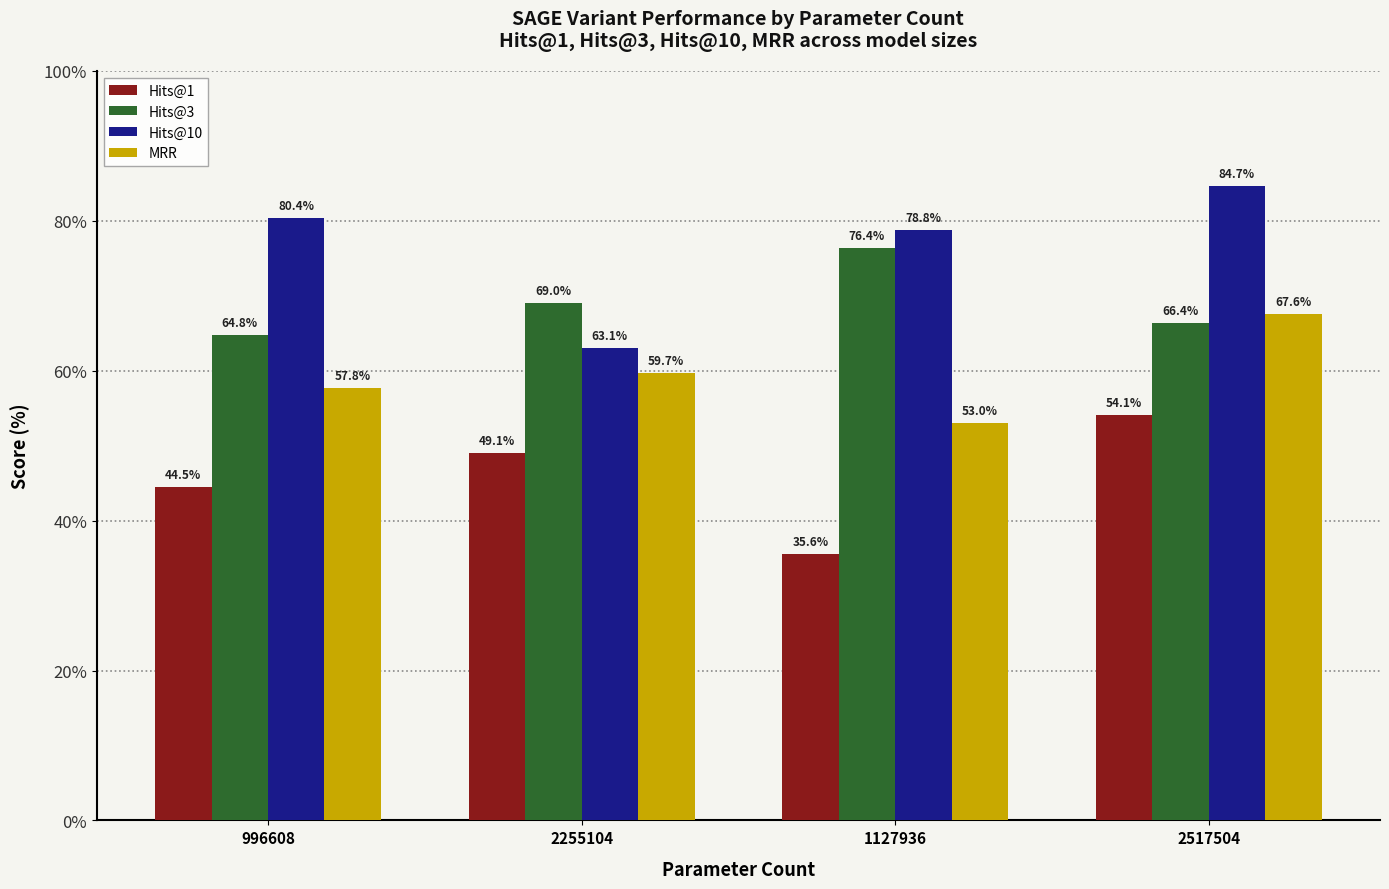

What are all the series names shown in the legend?

Hits@1, Hits@3, Hits@10, MRR